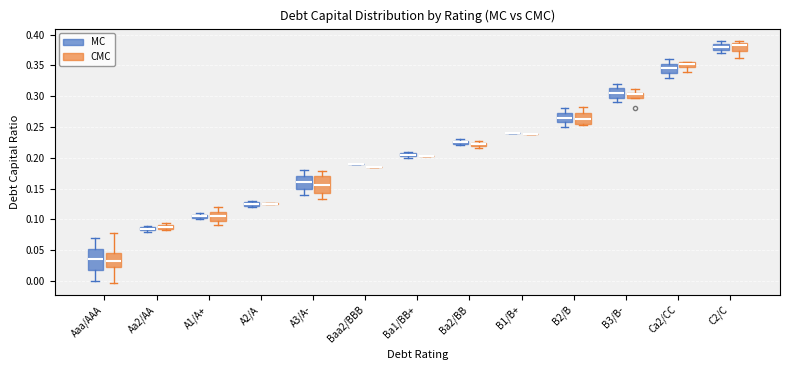

Where is the lower edge of the box for B3/B- (CMC) on the y-axis? The values are not printed on the chart, so give them approximately, as read against the axis.

0.295